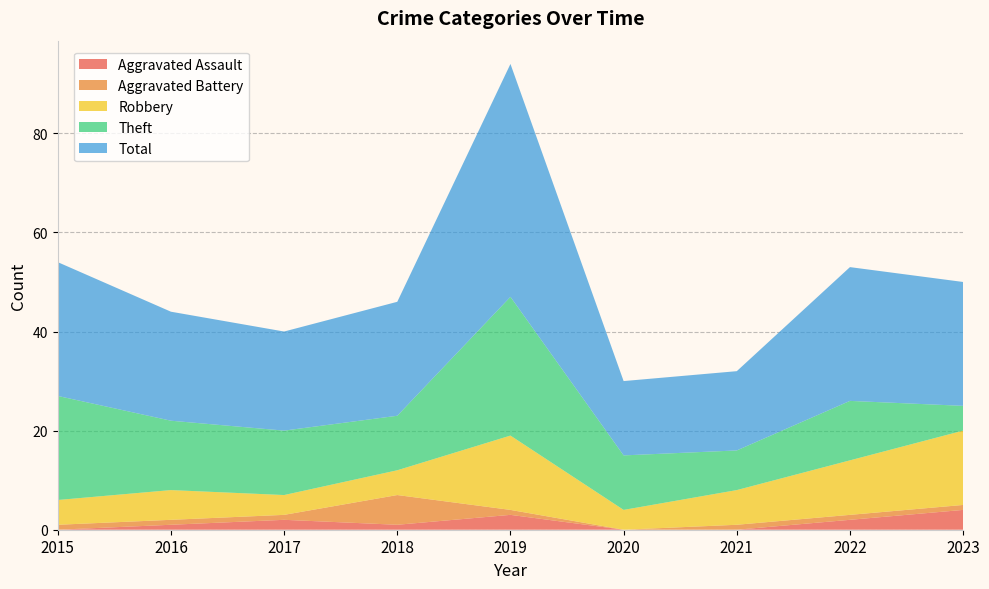

Reading left to right, transcribe all the data shown in this chart.

Aggravated Assault: 0	1	2	1	3	0	0	2	4
Aggravated Battery: 1	1	1	6	1	0	1	1	1
Robbery: 5	6	4	5	15	4	7	11	15
Theft: 21	14	13	11	28	11	8	12	5
Total: 27	22	20	23	47	15	16	27	25